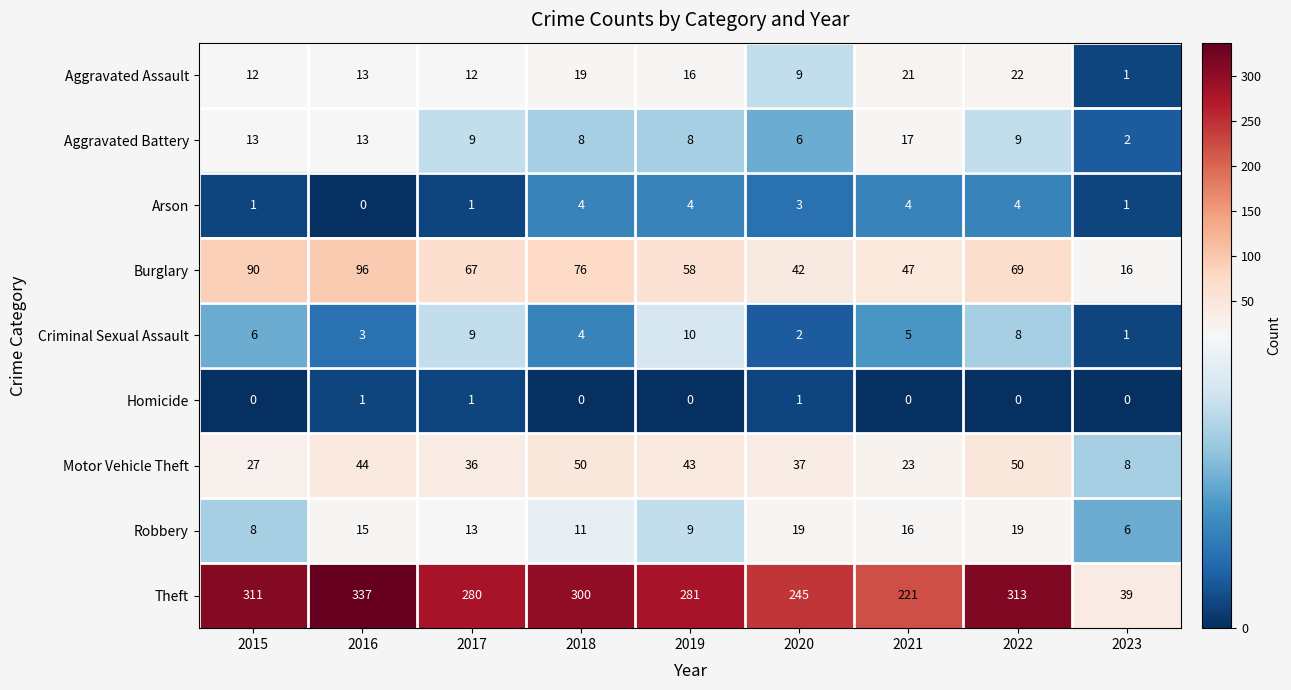

The Criminal Sexual Assault series shows 3 at 2020. True or false?

False